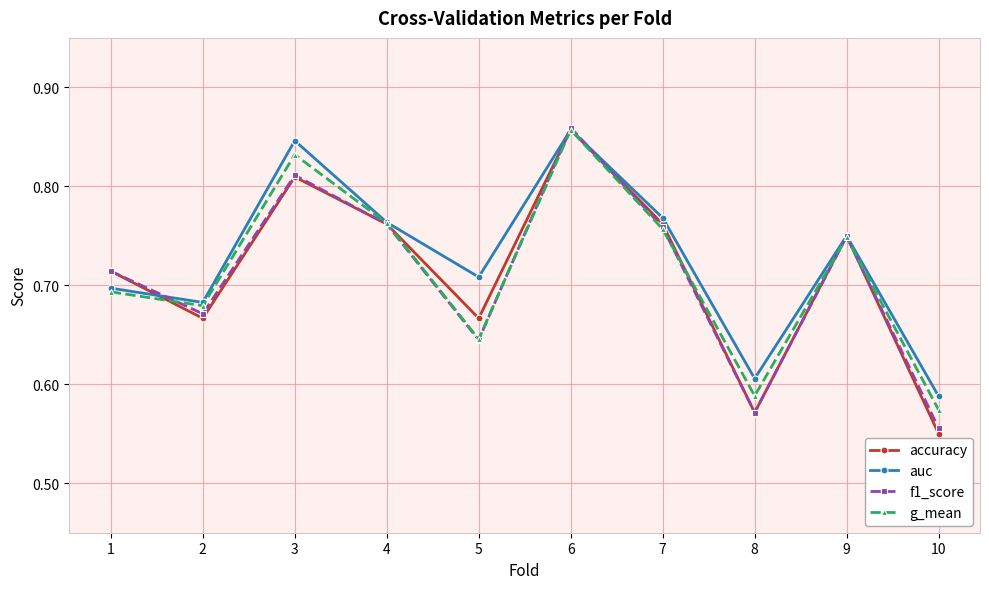

Which series has the largest range (max minus min)?

accuracy